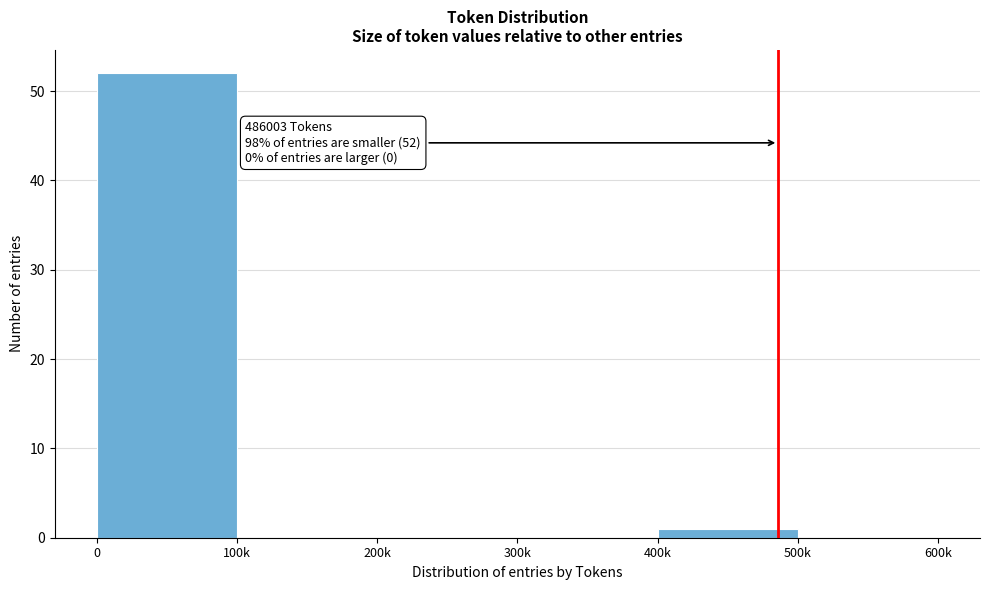

Reading left to right, what are all the values shown in this chart?

0=52	100k=0	200k=0	300k=0	400k=1	500k=0